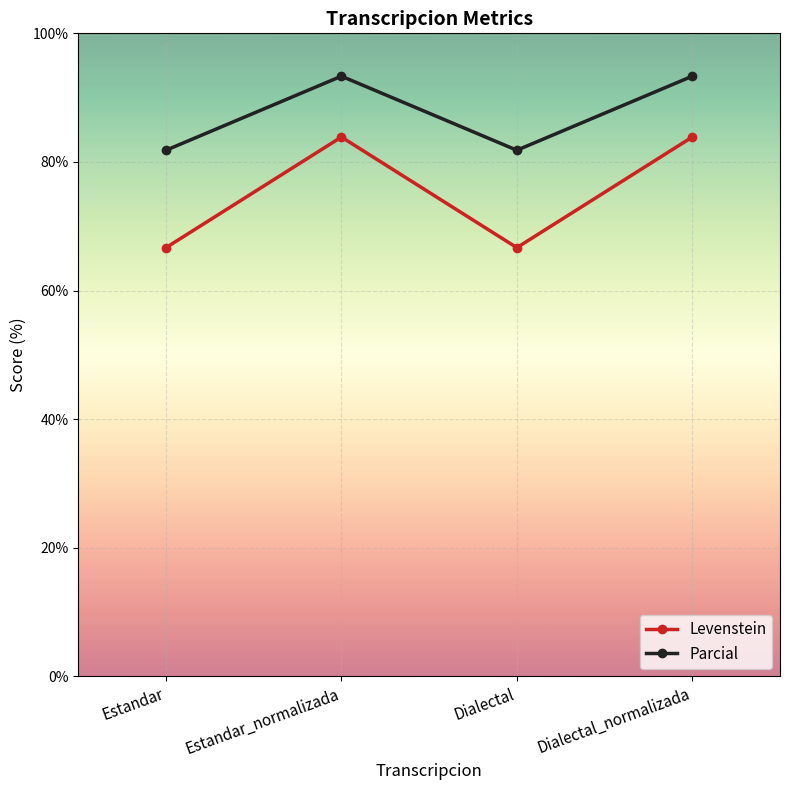

Which series has the largest range (max minus min)?

Levenstein